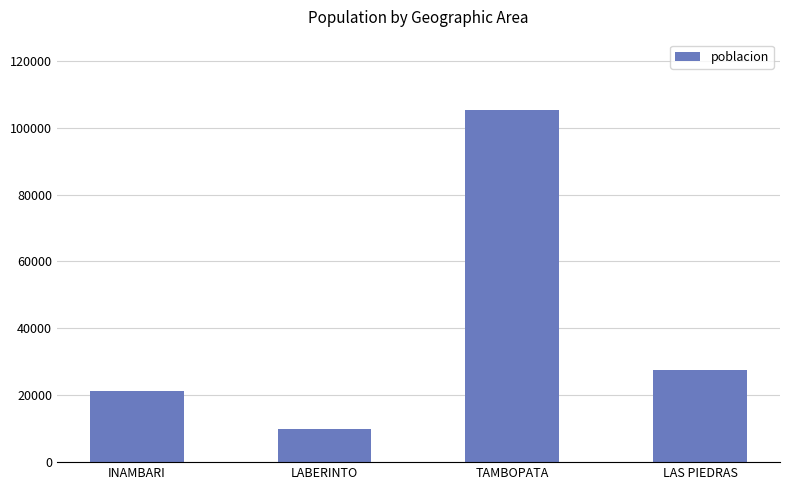

What is the average value?

41010